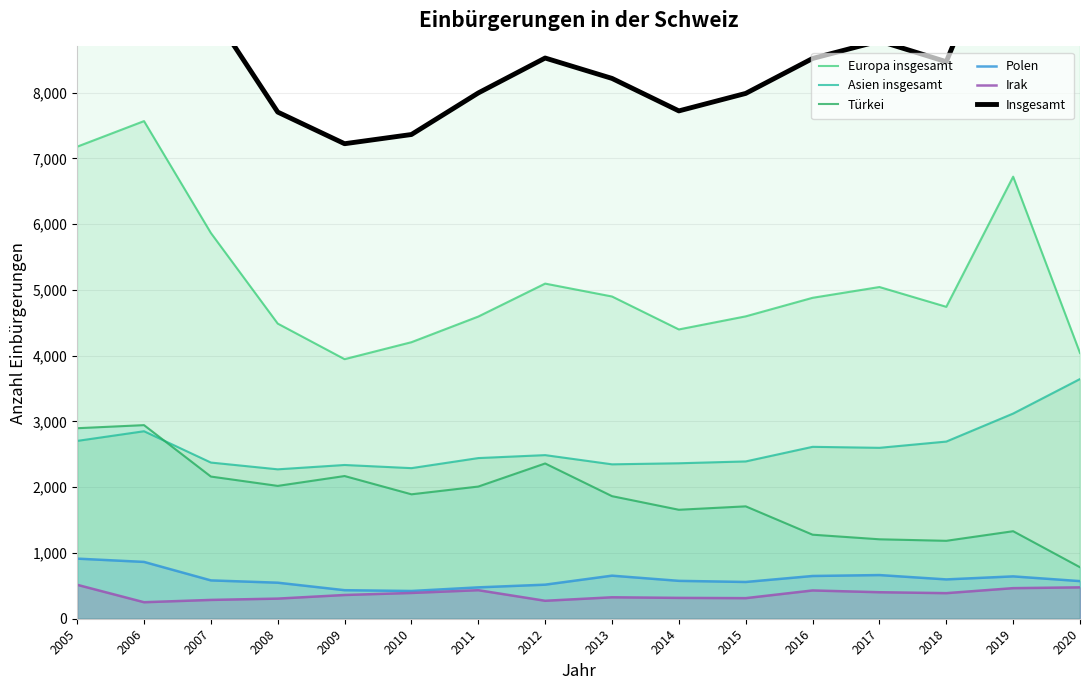

What are all the series names shown in the legend?

Europa insgesamt, Asien insgesamt, Türkei, Polen, Irak, Insgesamt